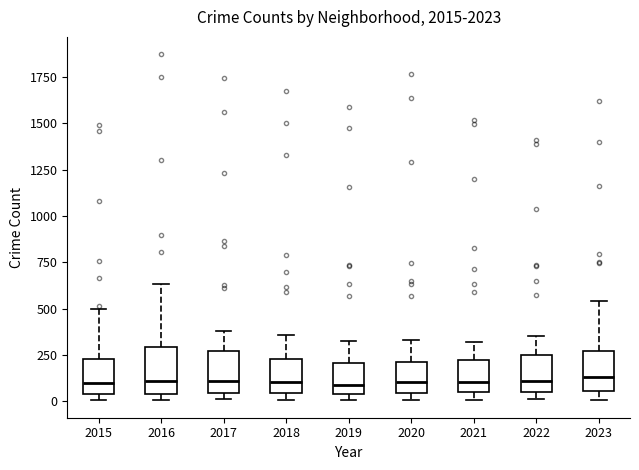

Reading left to right, transcribe this box plot: for each box, give where its median line is, the range the box spans, and where its two whiskers end, as read against the y-axis. The values are not printed on the chart, so give them approximately, as read against the axis.

2015: median 100, box 50 to 250, whiskers 0 to 500
2016: median 100, box 50 to 300, whiskers 0 to 650
2017: median 100, box 50 to 250, whiskers 0 to 400
2018: median 100, box 50 to 250, whiskers 0 to 350
2019: median 100, box 50 to 200, whiskers 0 to 350
2020: median 100, box 50 to 200, whiskers 0 to 350
2021: median 100, box 50 to 200, whiskers 0 to 300
2022: median 100, box 50 to 250, whiskers 0 to 350
2023: median 150, box 50 to 250, whiskers 0 to 550